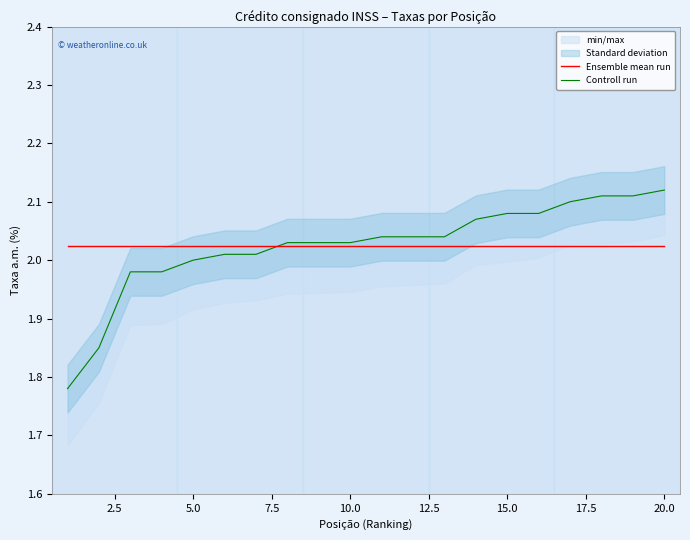

Reading left to right, extract all data points from this chart.

Ensemble mean run: 2.0	2.0	2.0	2.0	2.0	2.0	2.0	2.0	2.0	2.0	2.0	2.0	2.0	2.0	2.0	2.0	2.0	2.0	2.0	2.0
Controll run: 1.8	1.9	2.0	2.0	2.0	2.0	2.0	2.0	2.0	2.0	2.0	2.0	2.0	2.1	2.1	2.1	2.1	2.1	2.1	2.1